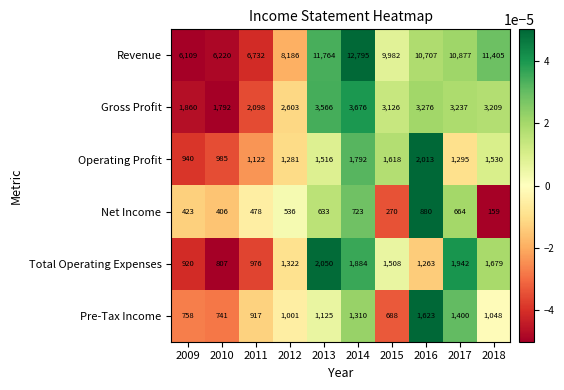

At which category does the chart reach its peak across all series?

2014